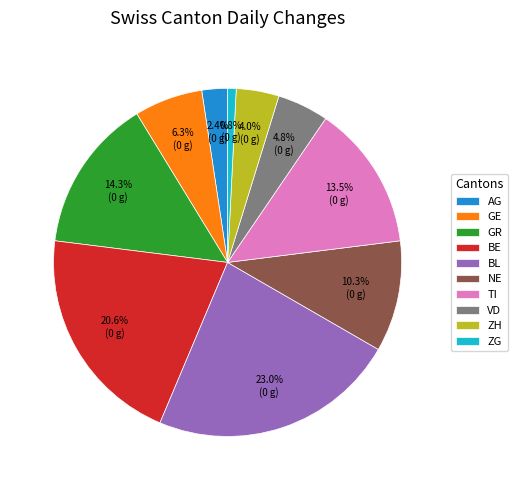

What percentage is NOT represented by GE?

93.7%